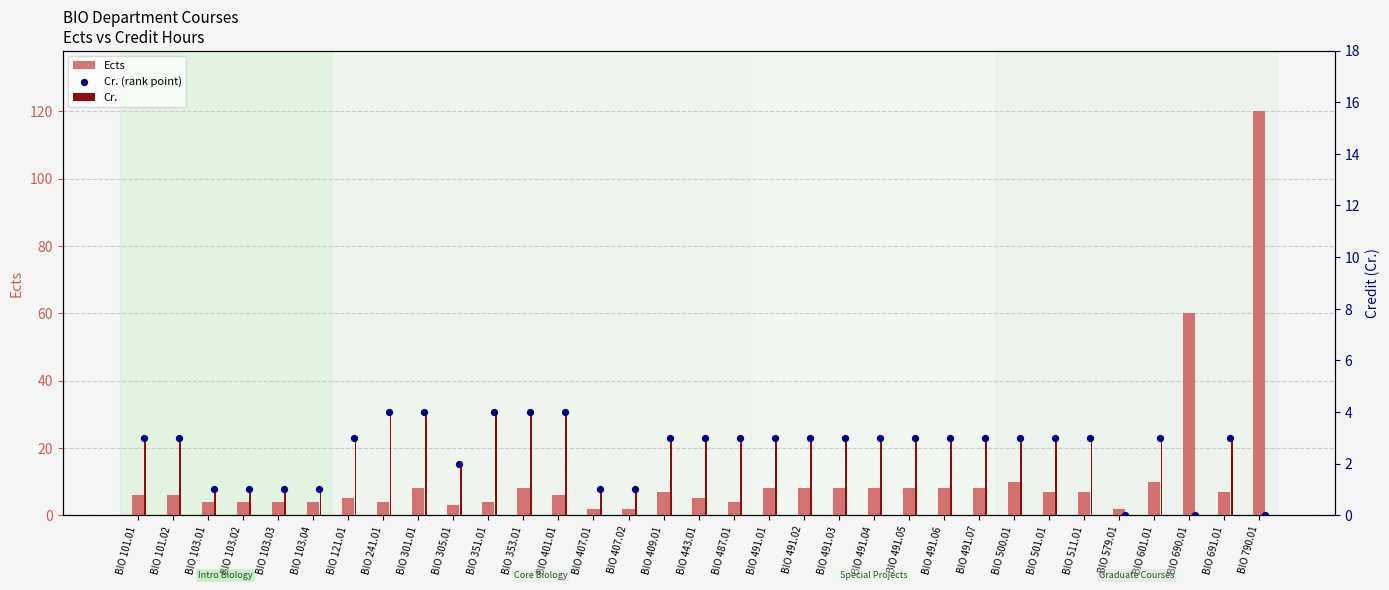

Which series contains the lowest Y value?

Cr.